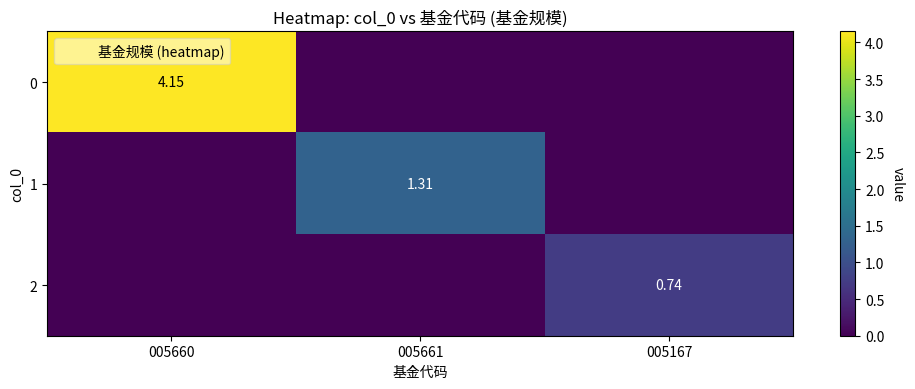

Is the value of 2 at 005661 greater than the value of 0 at 005167?

No